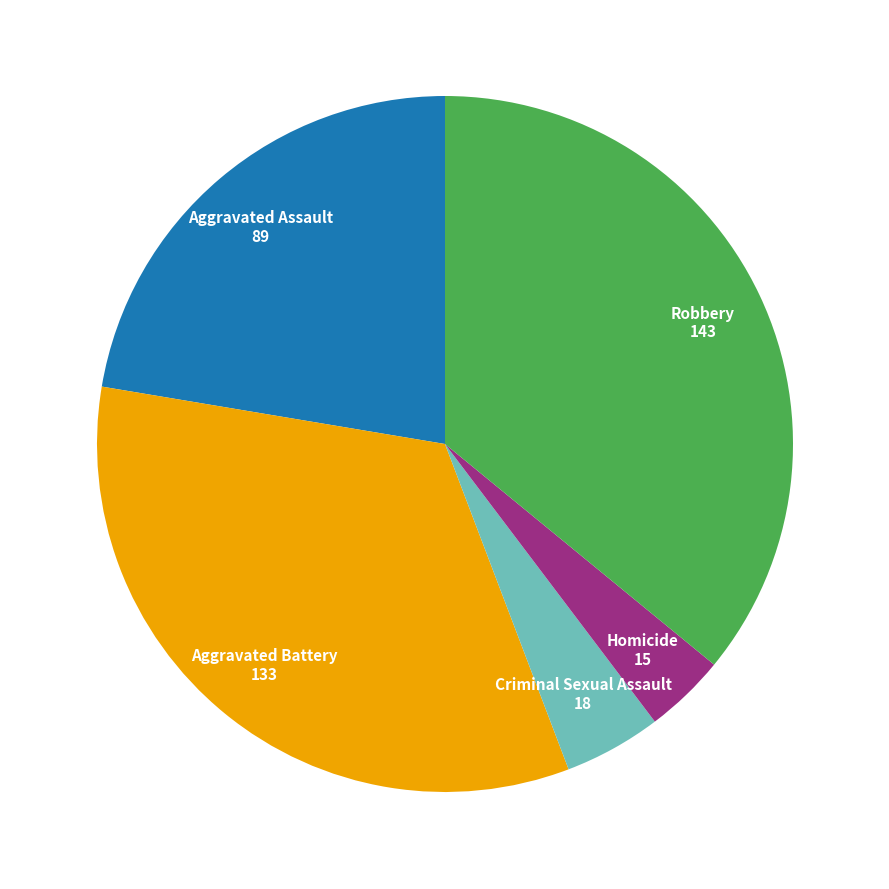

What is the largest slice in the pie chart?

Robbery